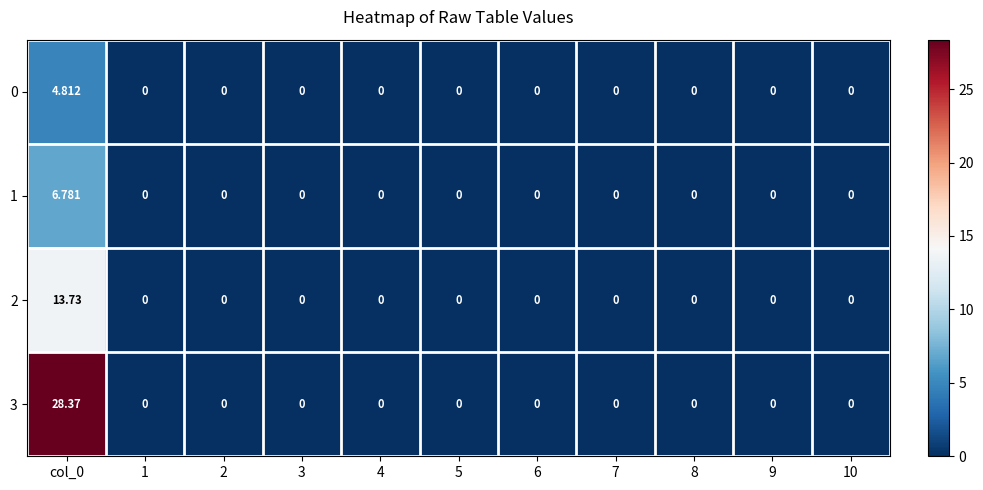

How many data points in 0 are above 0?

1